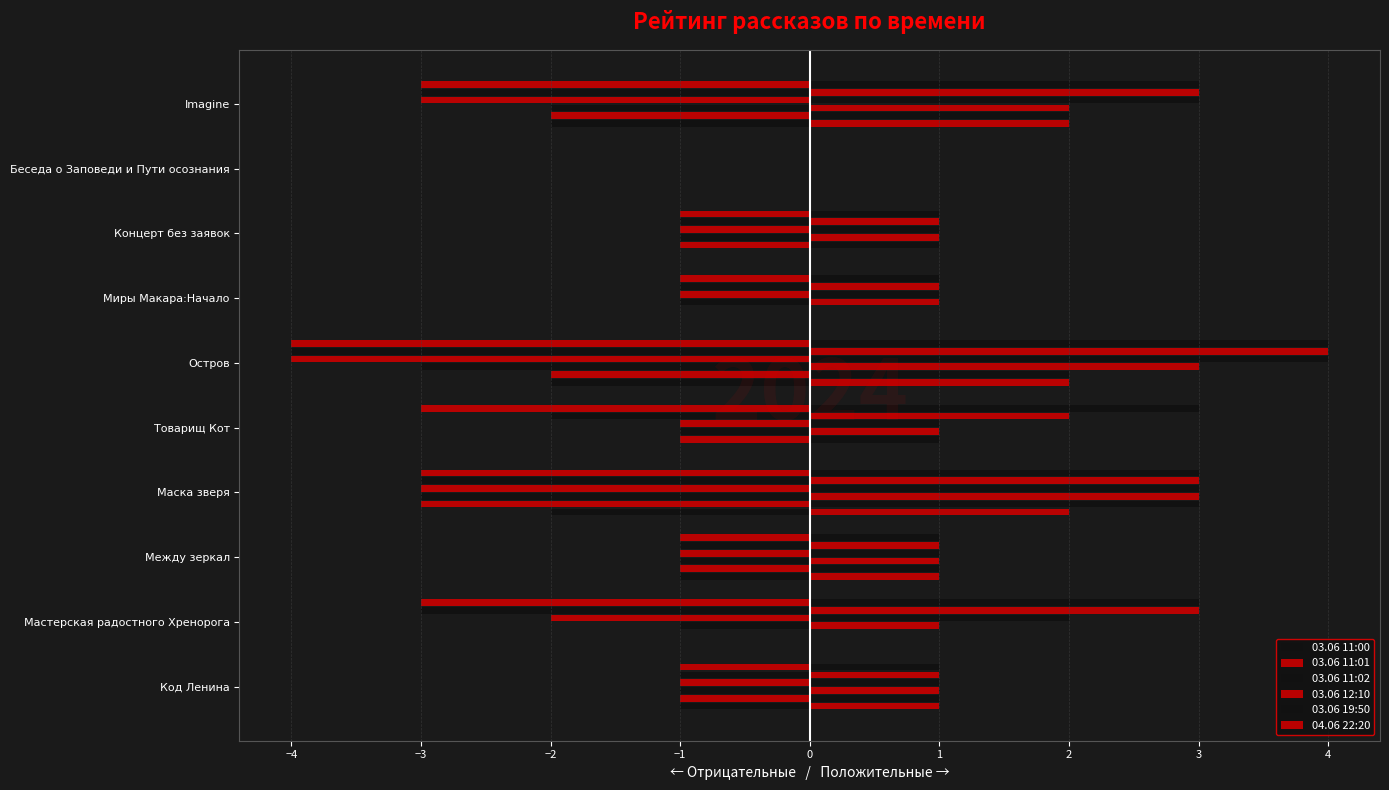

Reading left to right, transcribe all the data shown in this chart.

03.06 11:00: -1	0	-1	-2	0	-2	0	0	0	-2
03.06 11:01: -1	0	-1	-3	-1	-2	0	-1	0	-2
03.06 11:02: -1	-1	-1	-3	-1	-3	-1	-1	0	-2
03.06 12:10: -1	-2	-1	-3	-1	-4	-1	-1	0	-3
03.06 19:50: -1	-3	-1	-3	-2	-4	-1	-1	0	-3
04.06 22:20: -1	-3	-1	-3	-3	-4	-1	-1	0	-3